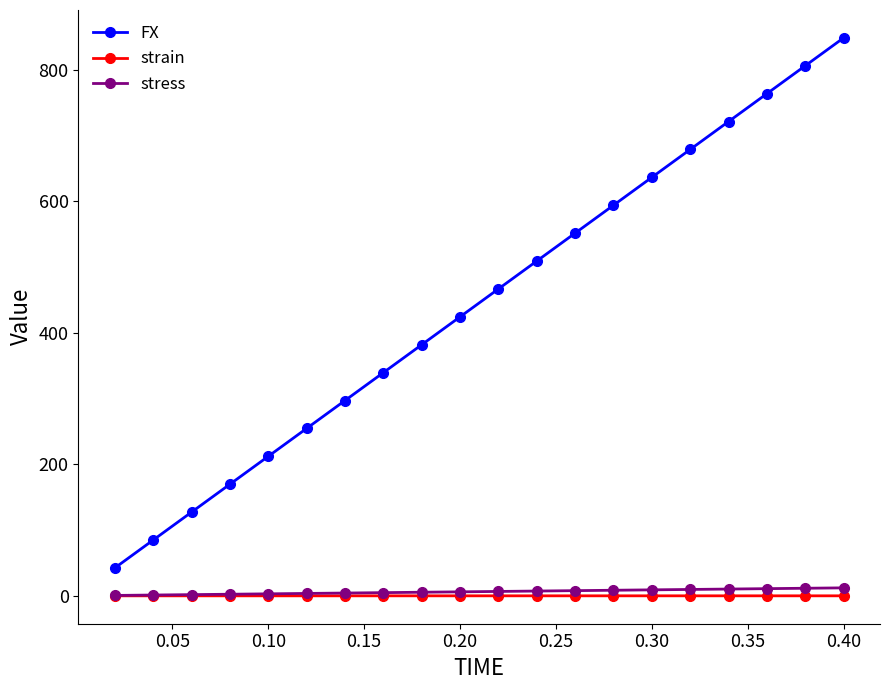

Which series has the largest range (max minus min)?

FX